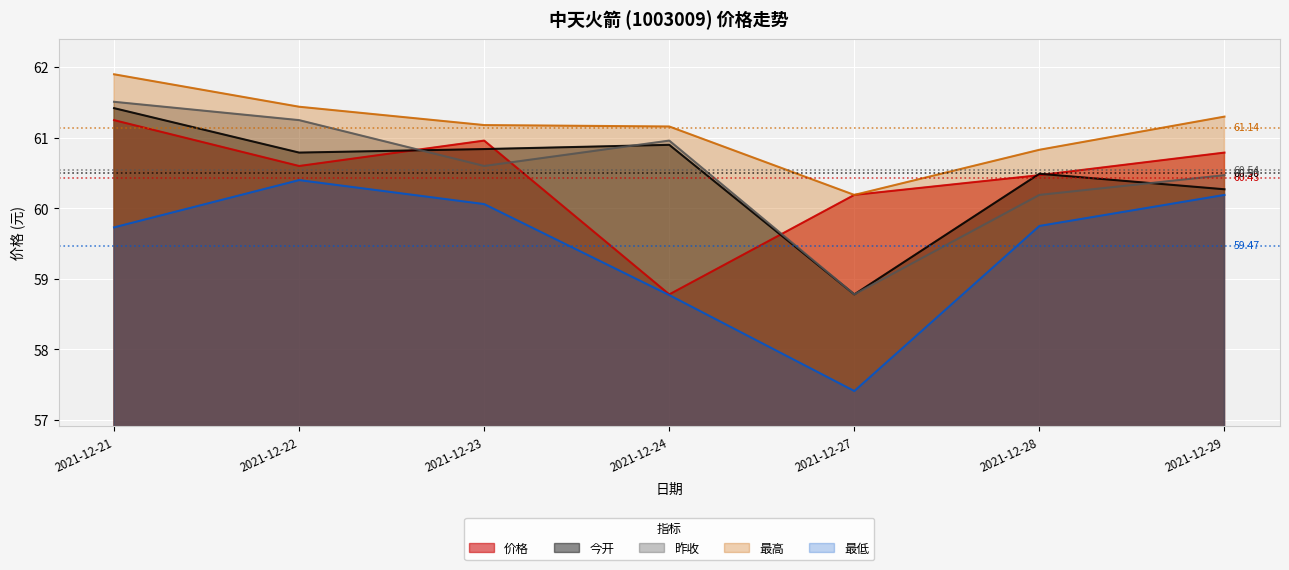

What are all the series names shown in the legend?

价格, 今开, 昨收, 最高, 最低